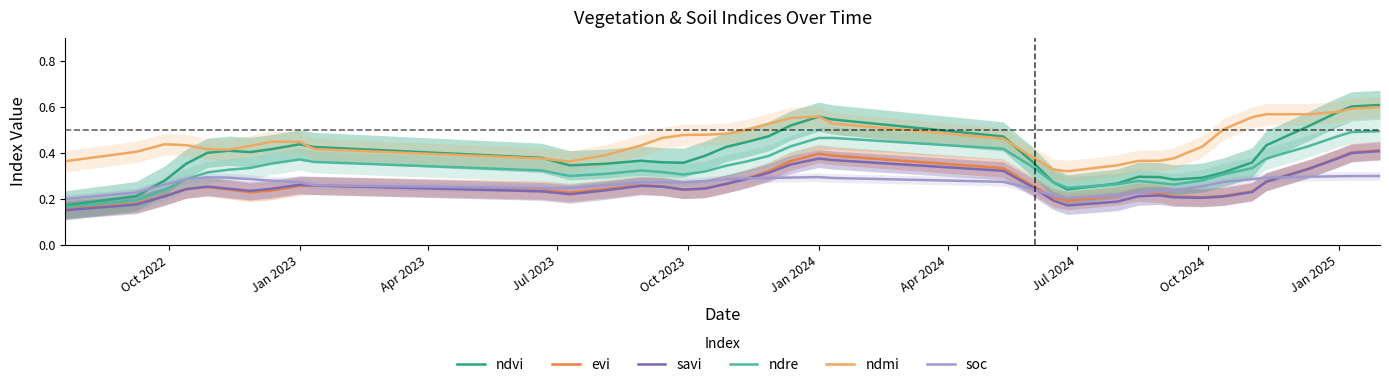

In ndvi, how many points are lower than both neighbors (excluding endpoints)?

5